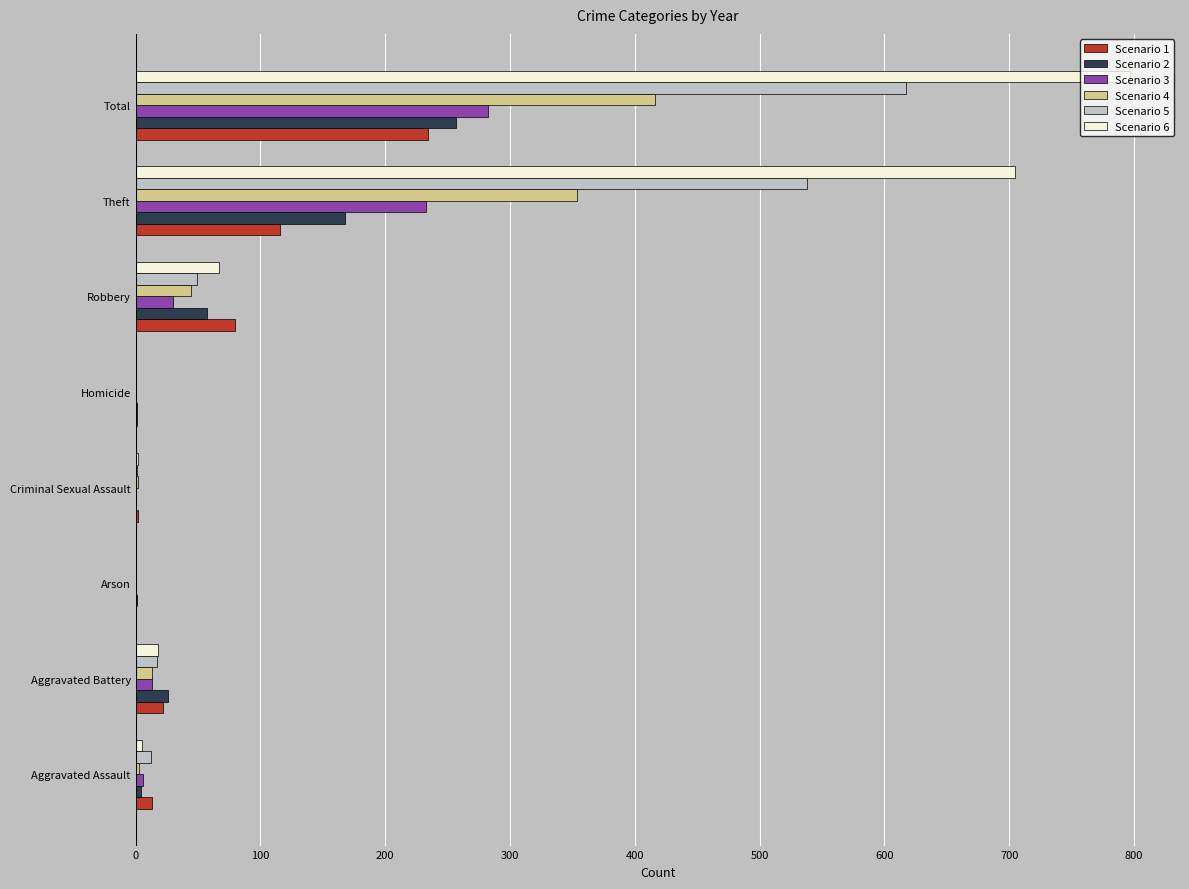

At which category does the chart reach its peak across all series?

Total